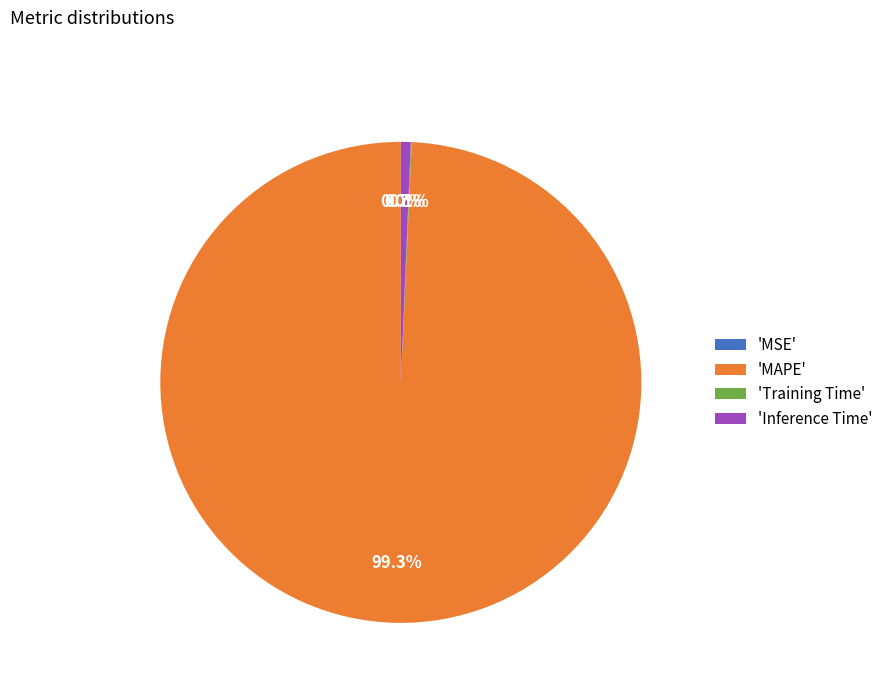

Which slice is the largest?

'MAPE'